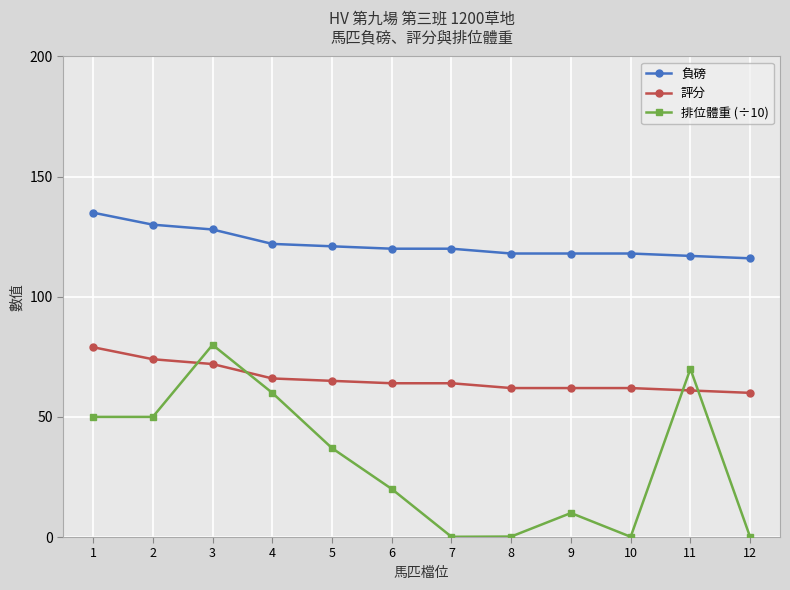

The value of 負磅 at 4 is 81.2. True or false?

False